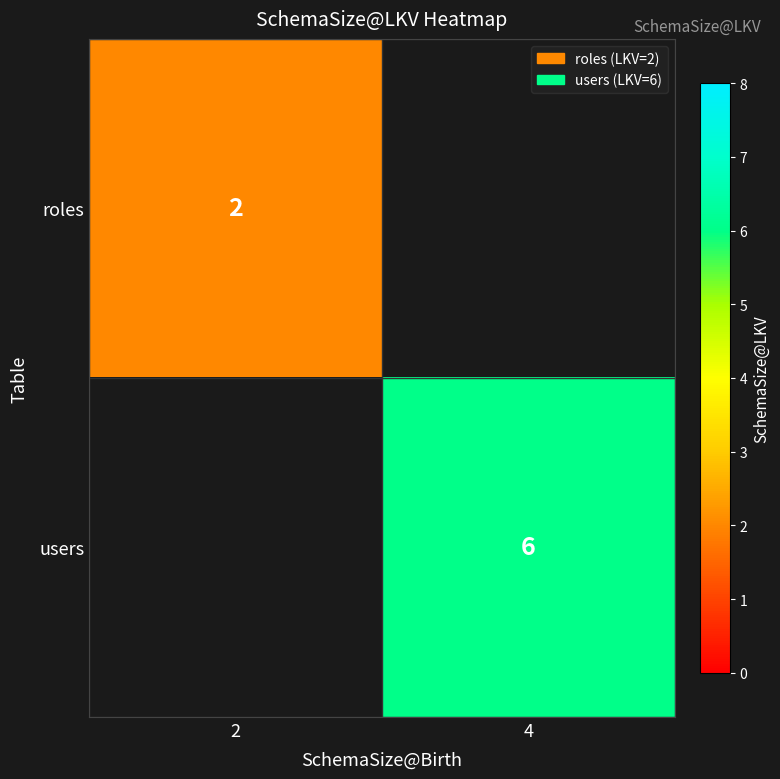

Which category has the lowest value across all series?

2